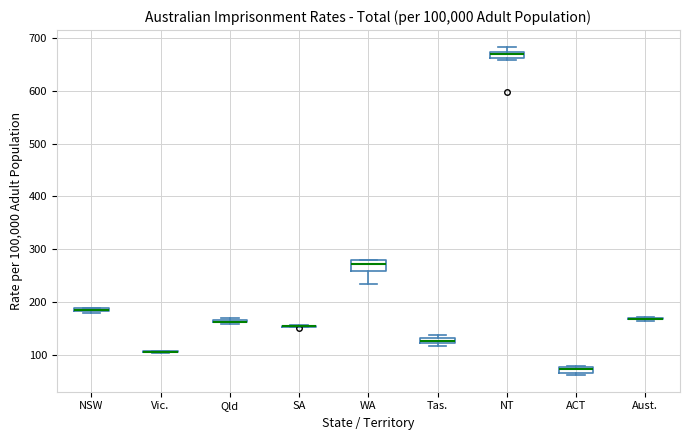

Where is the upper edge of the box for NT on the y-axis? The values are not printed on the chart, so give them approximately, as read against the axis.

670